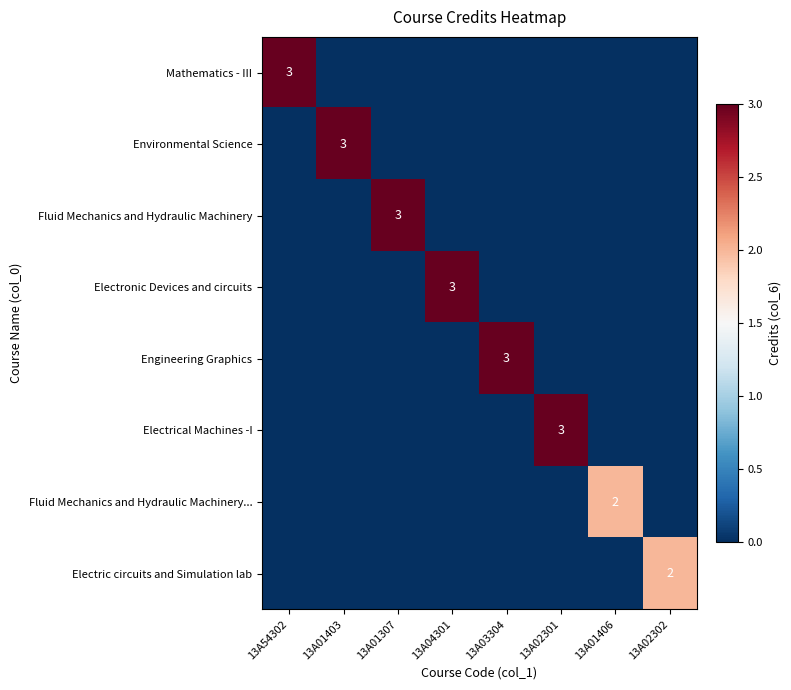

Is it true that Fluid Mechanics and Hydraulic Machinery... equals 2 at 13A01406?

True